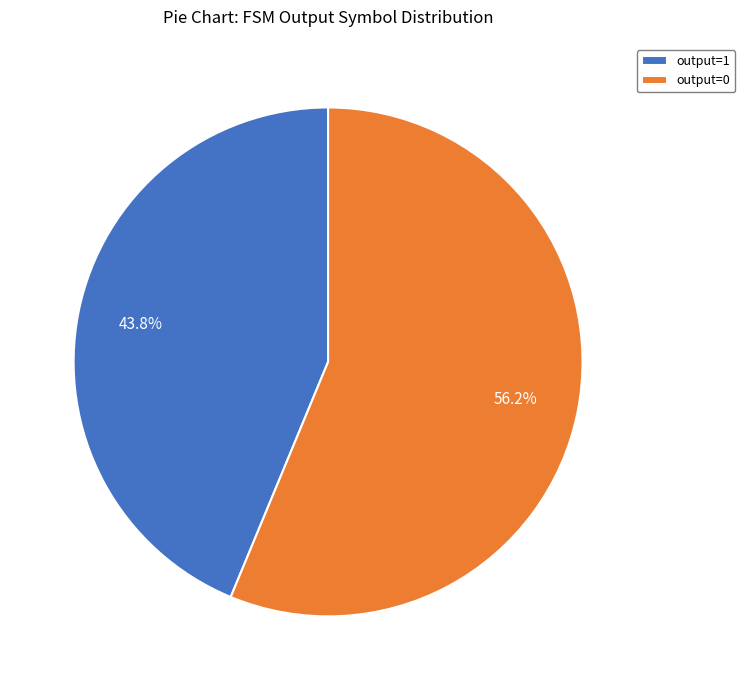

Is the sum of output=0 and output=1 greater than half?

Yes